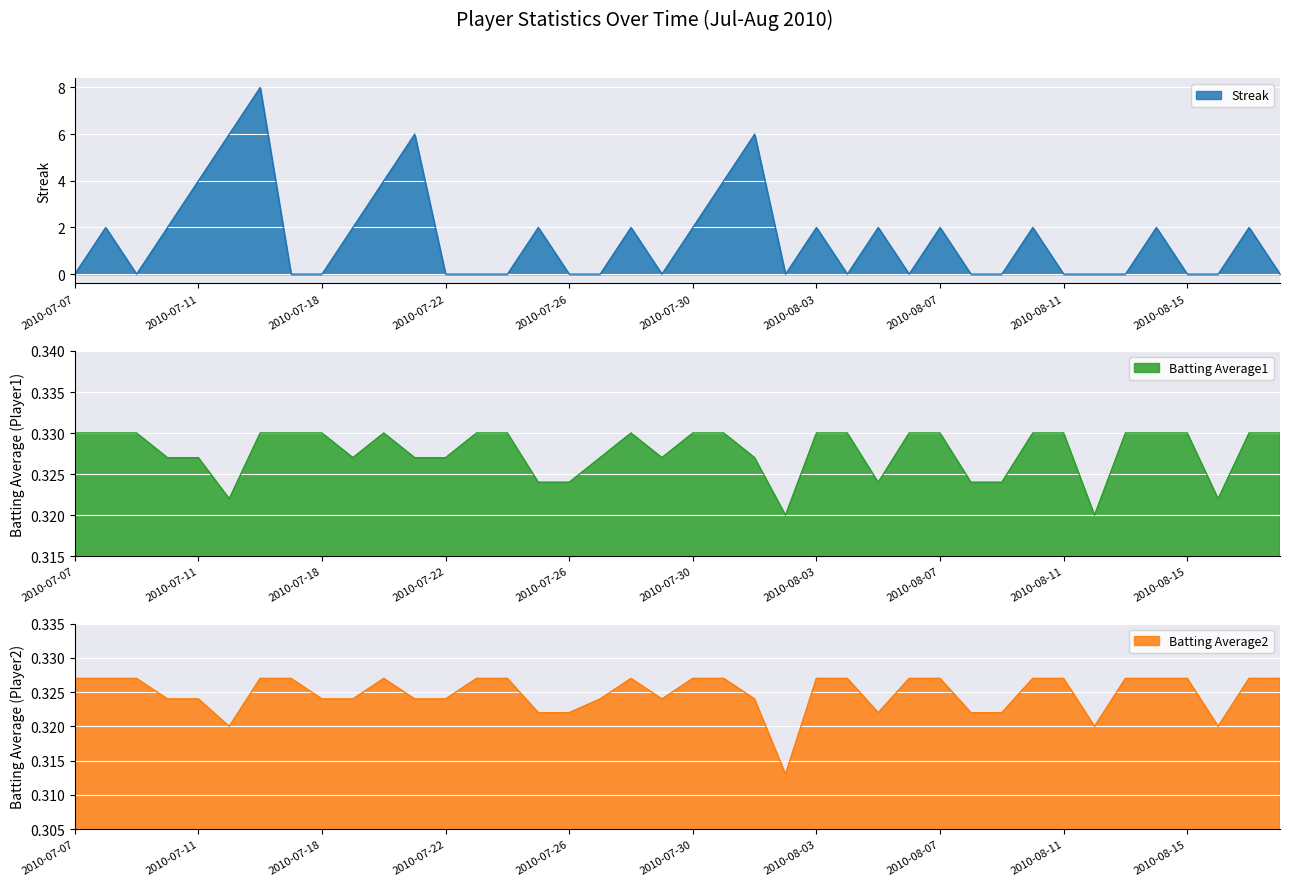

What is the spread (max minus min) of values at 2010-08-03?

1.7